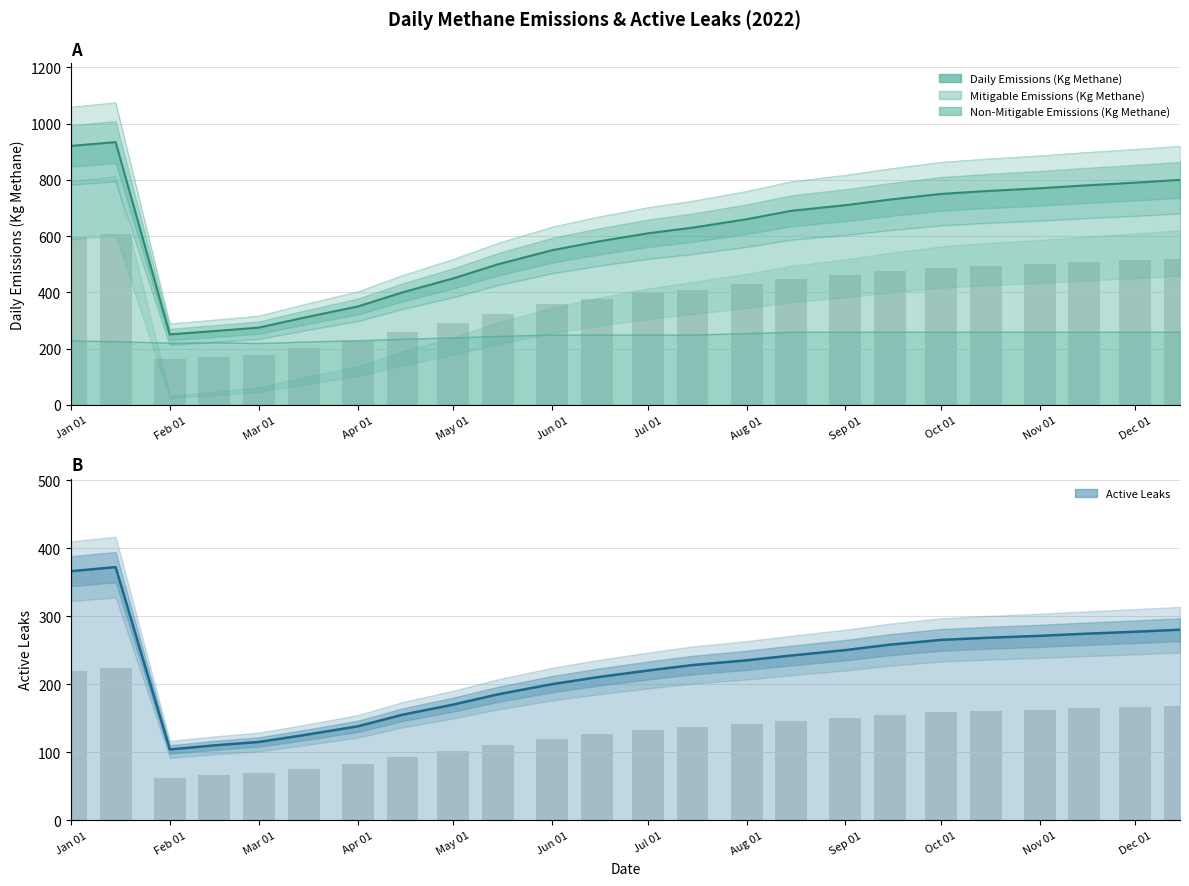

What is the label of the 1st bar from the left?

Jan 01